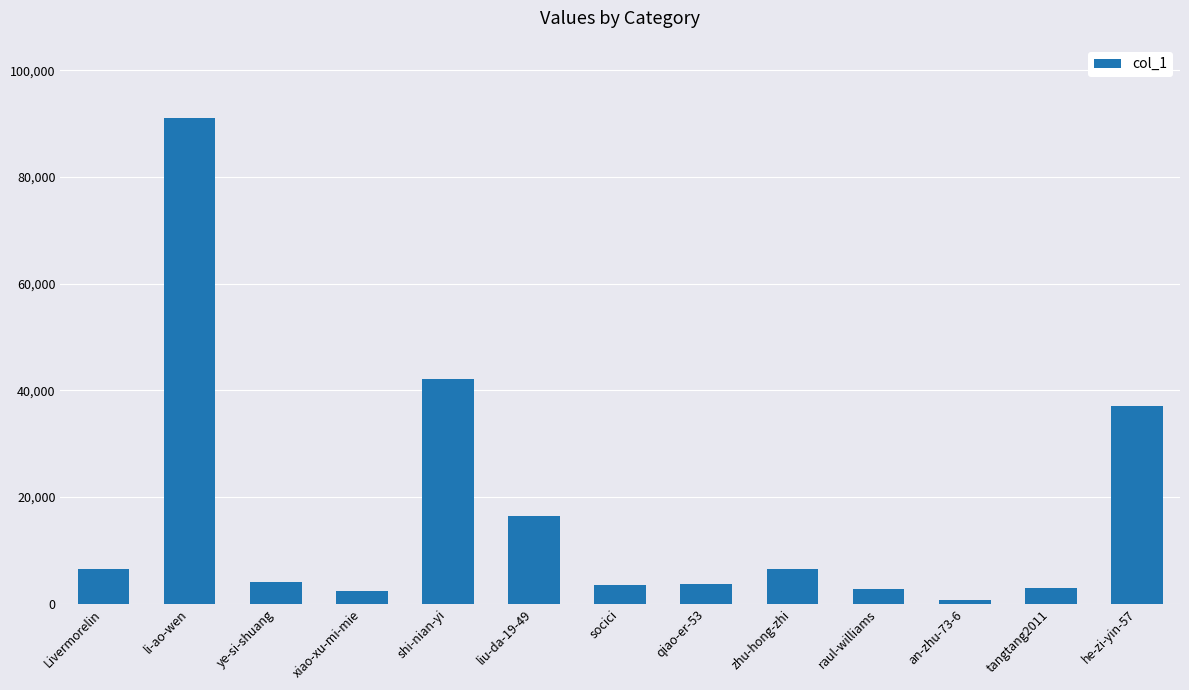

The chart shows a value of 6561 at zhu-hong-zhi. True or false?

True